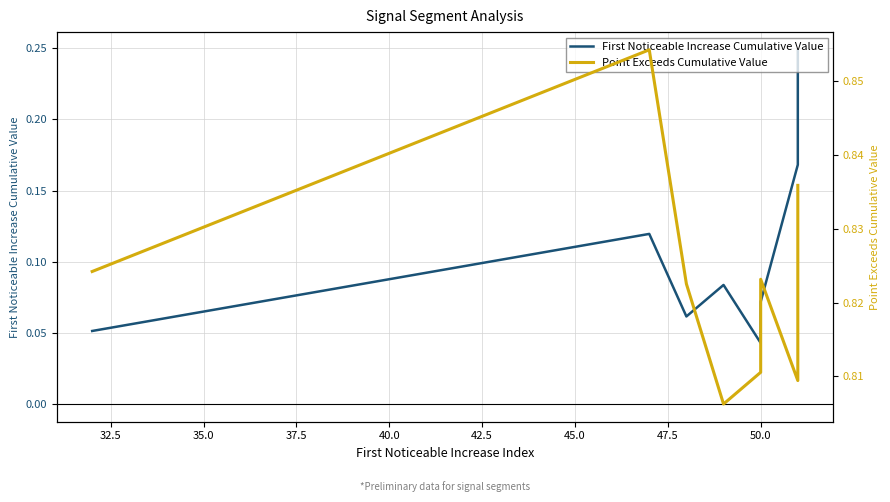

True or false: Point Exceeds Cumulative Value has more than 2 interior local peaks.

False